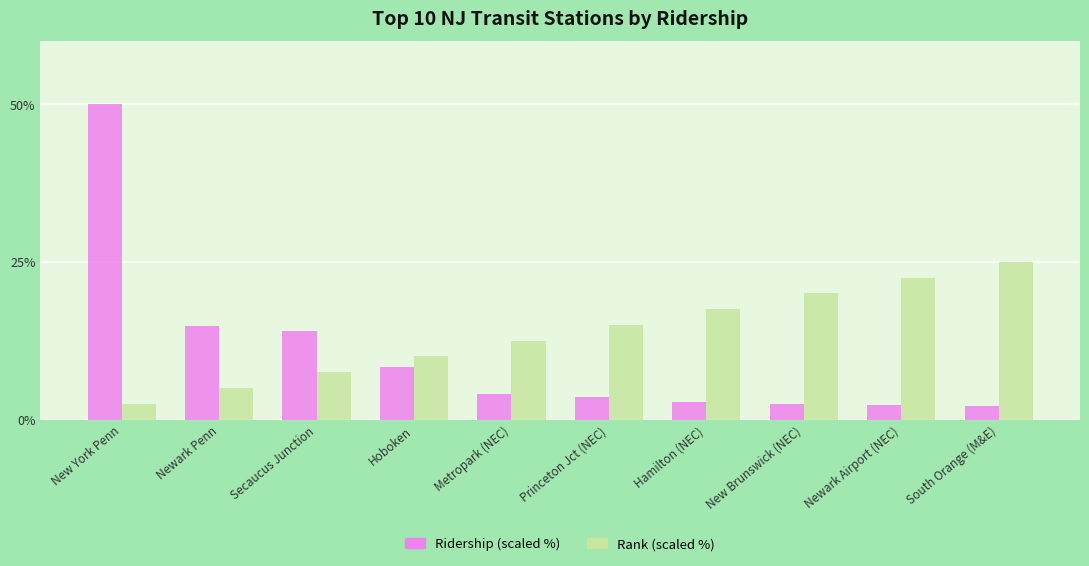

What is the maximum value shown in the chart?

50.0